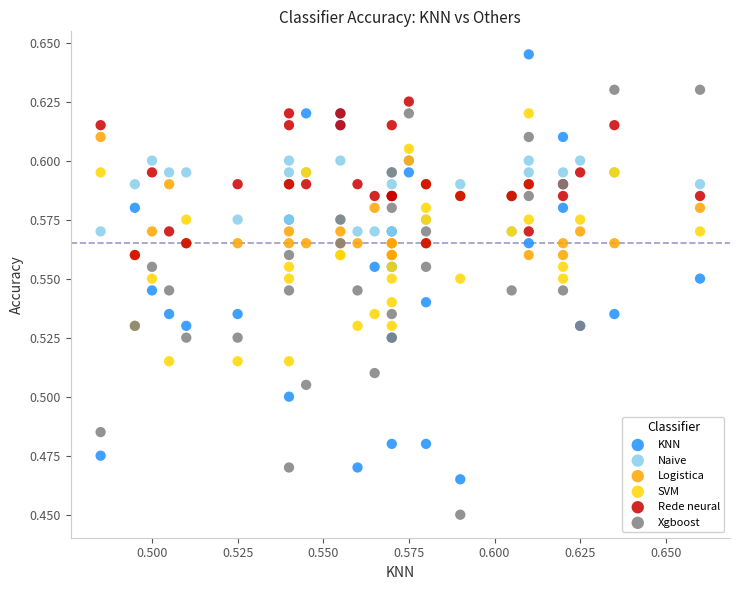

Which series contains the lowest Y value?

Xgboost